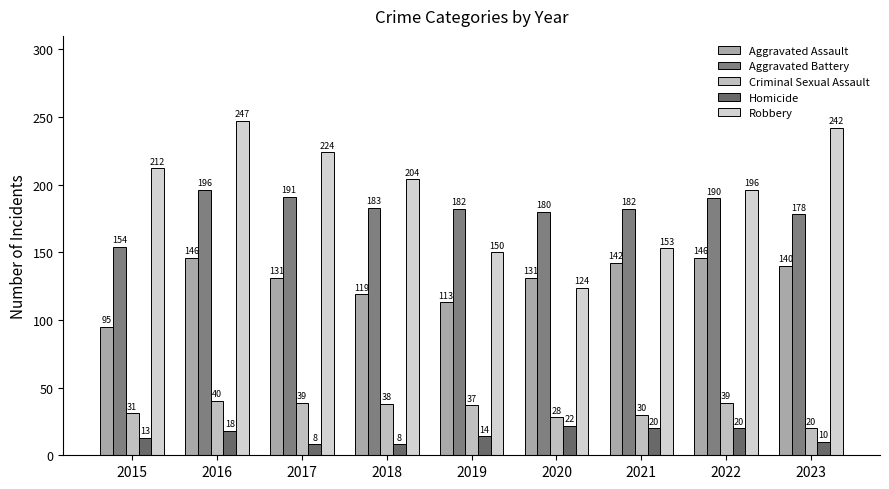

What is the value of the Aggravated Assault bar at the 8th from the left?

146